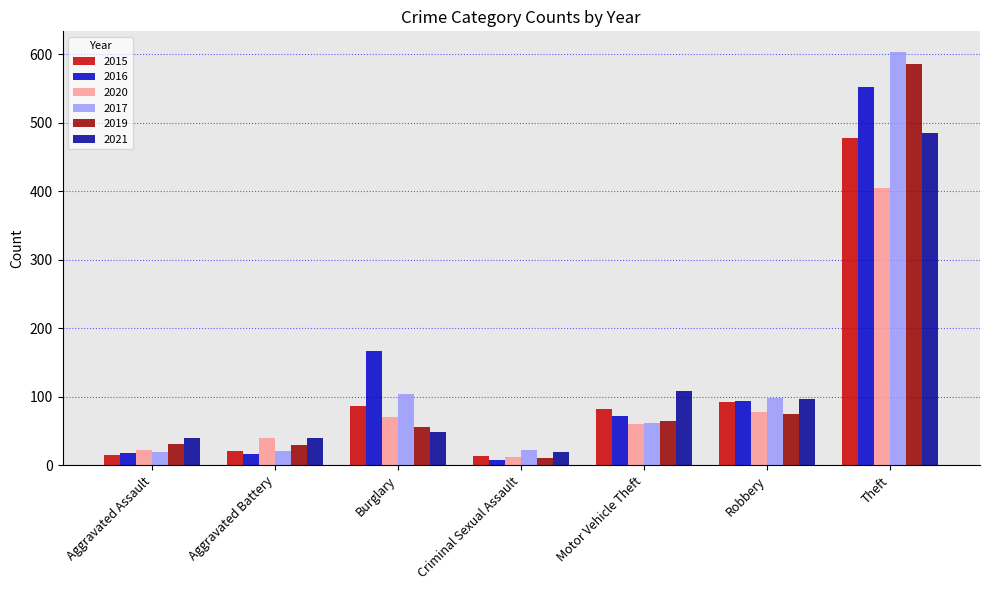

Which series has the largest range (max minus min)?

2017